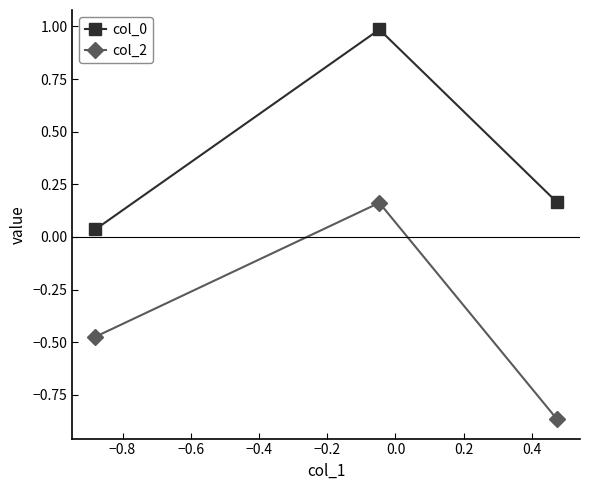

What is the greatest value displayed?

1.0